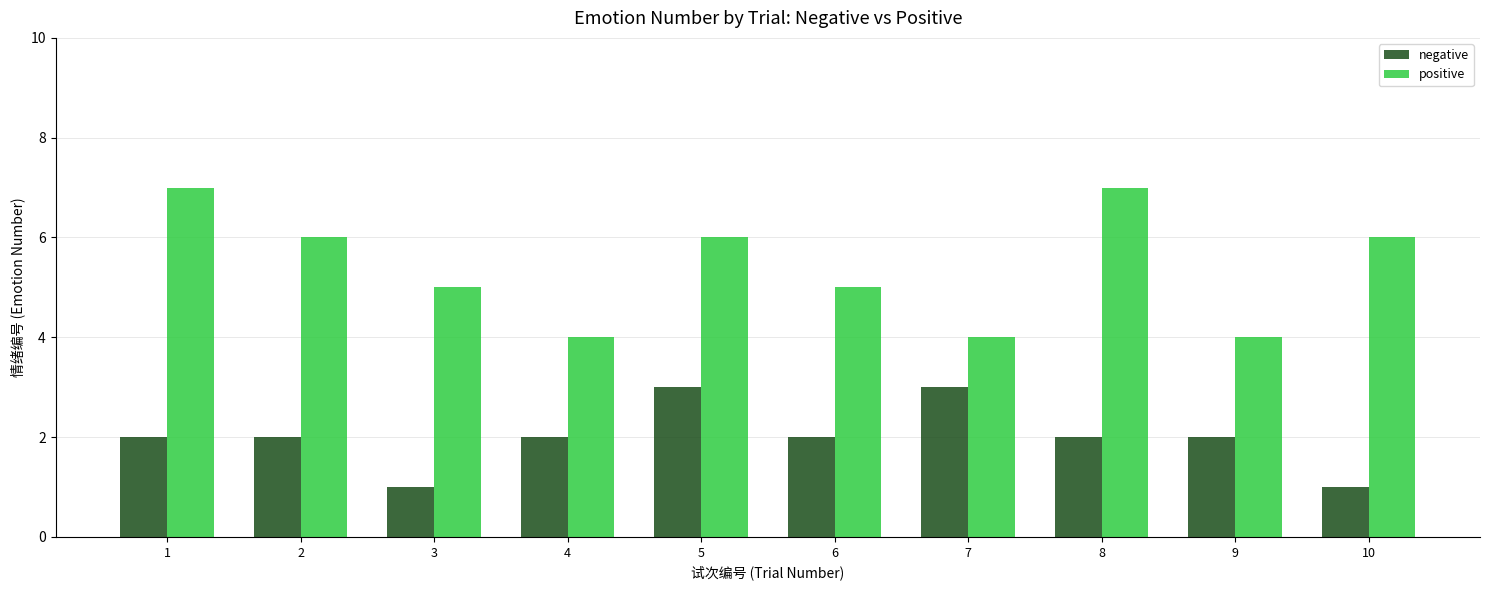

How many bars are there in total?

20